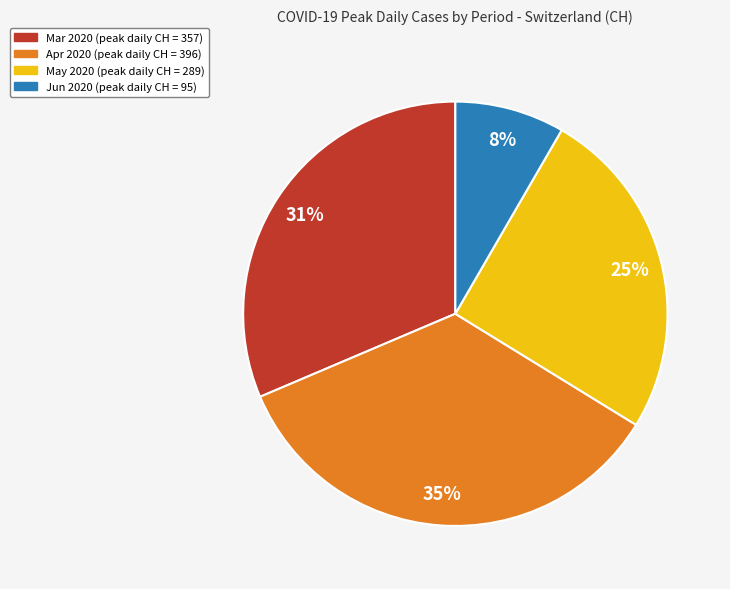

Does any single category account for the majority?

No